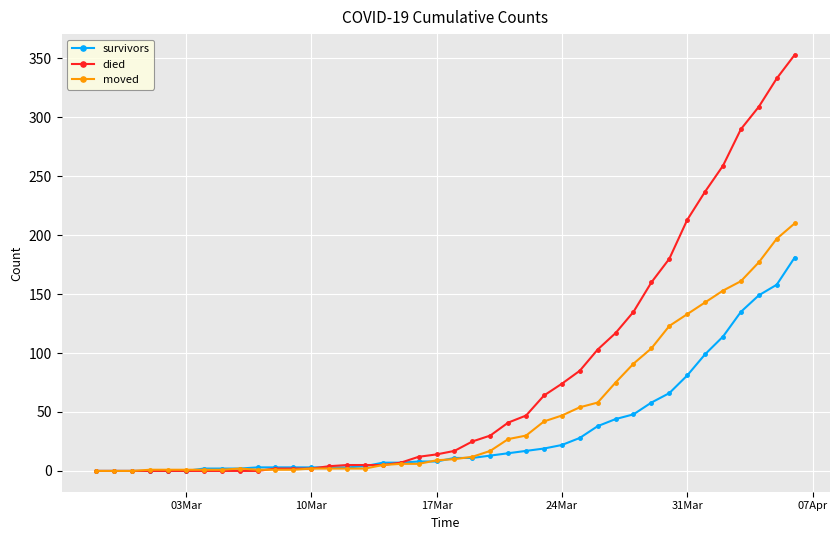

List the series in order of their overall mean, highest first.

died, moved, survivors